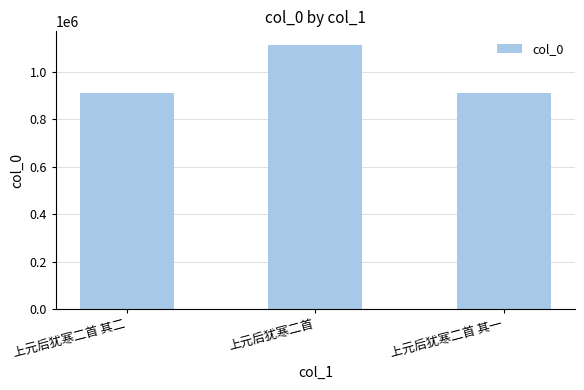

What is the minimum value shown in the chart?

911924